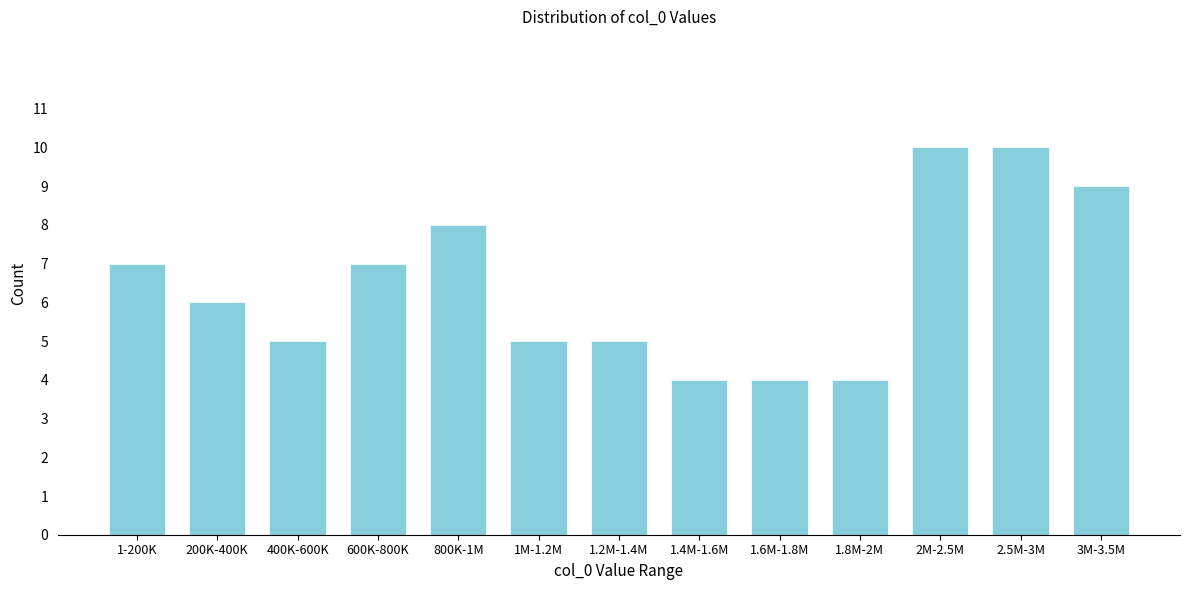

Reading left to right, what are all the values shown in this chart?

1-200K=7	200K-400K=6	400K-600K=5	600K-800K=7	800K-1M=8	1M-1.2M=5	1.2M-1.4M=5	1.4M-1.6M=4	1.6M-1.8M=4	1.8M-2M=4	2M-2.5M=10	2.5M-3M=10	3M-3.5M=9